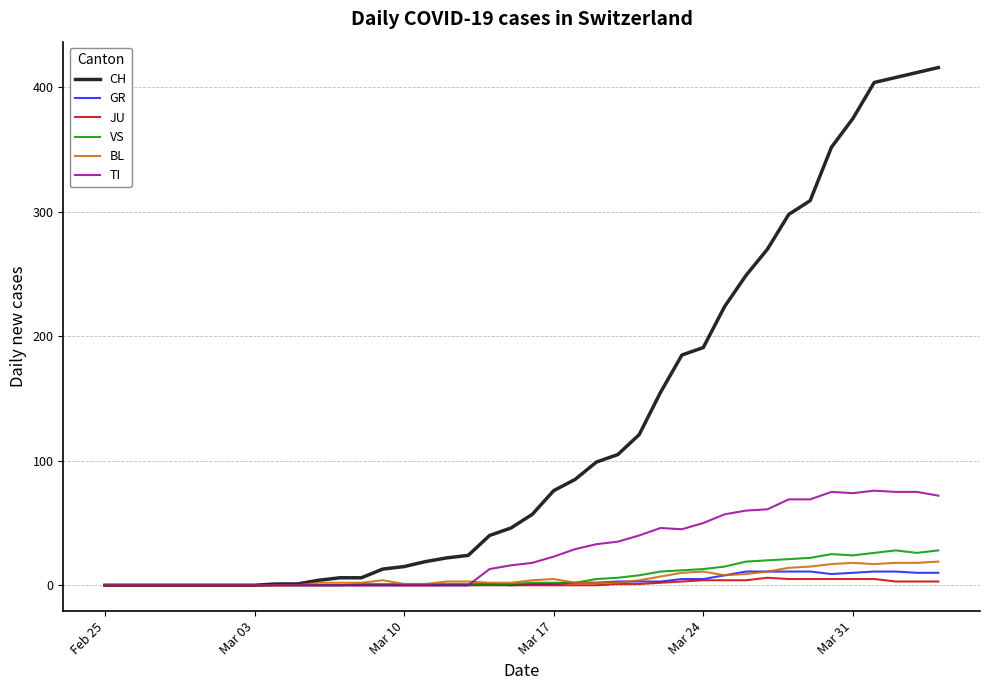

Does the chart display data point markers on the line(s)?

No